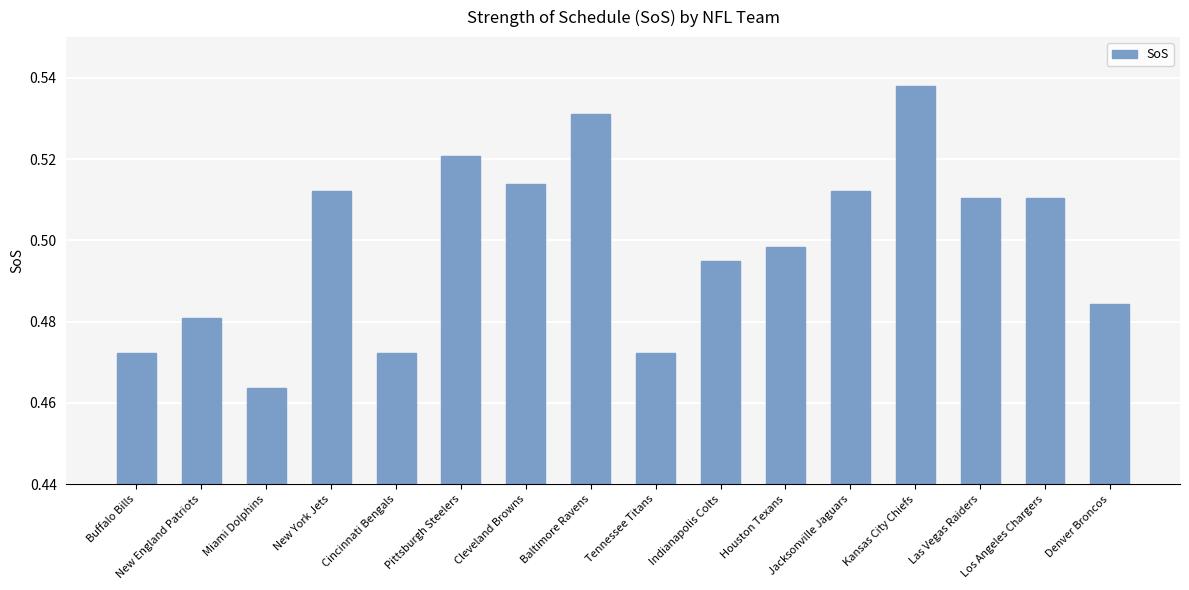

Which label corresponds to the largest value in the chart?

Kansas City Chiefs